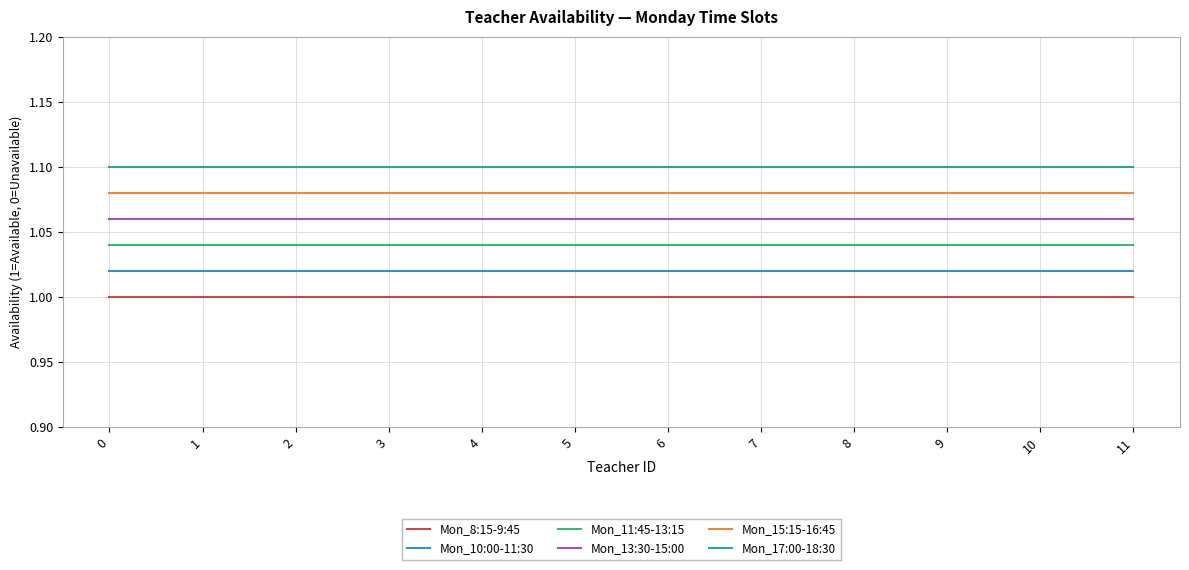

Is it true that Mon_11:45-13:15 equals 0.5 at 3?

False